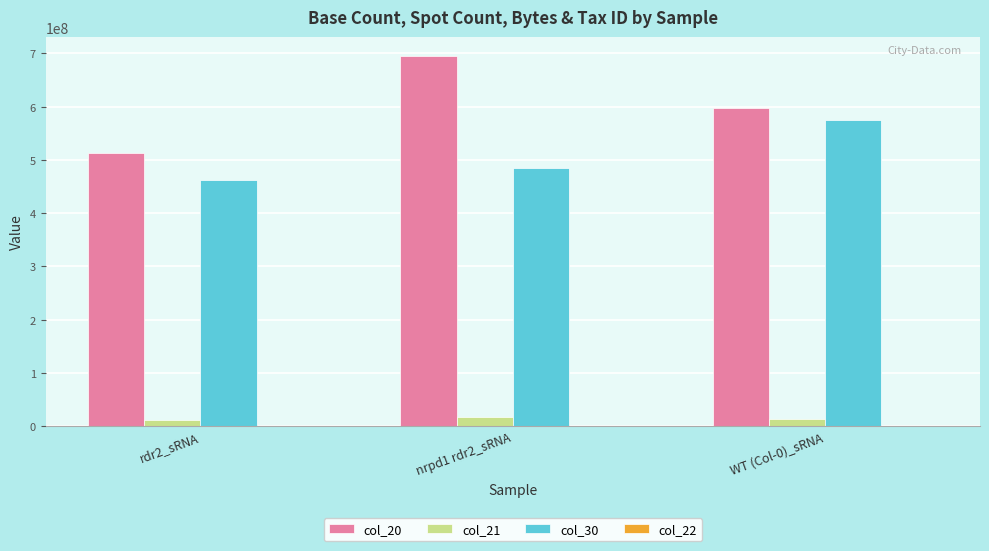

Read the col_21 value at WT (Col-0)_sRNA.

13004626